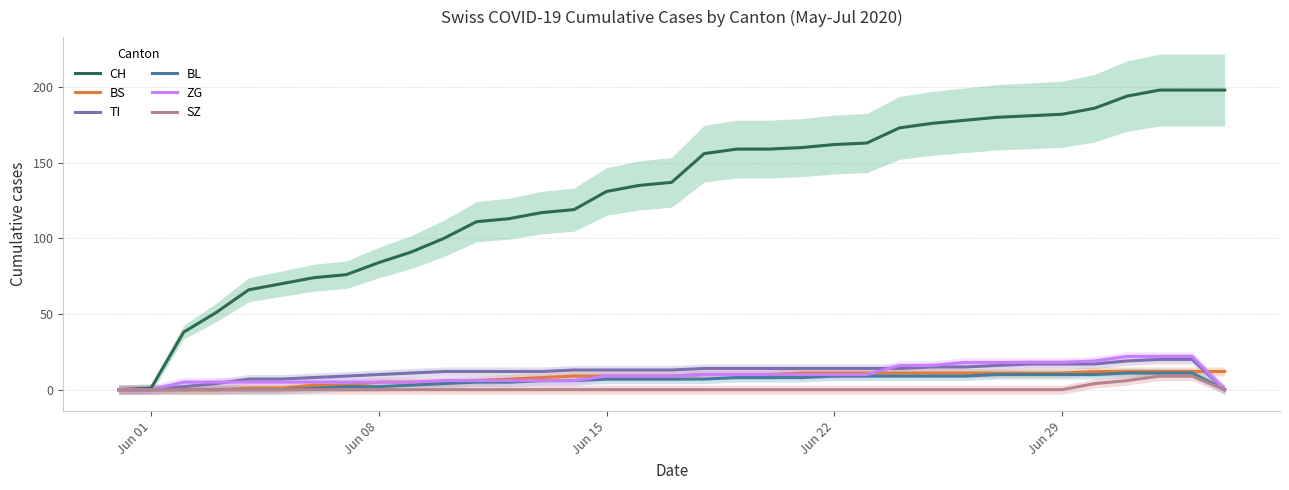

What is the highest value of the CH series?

198